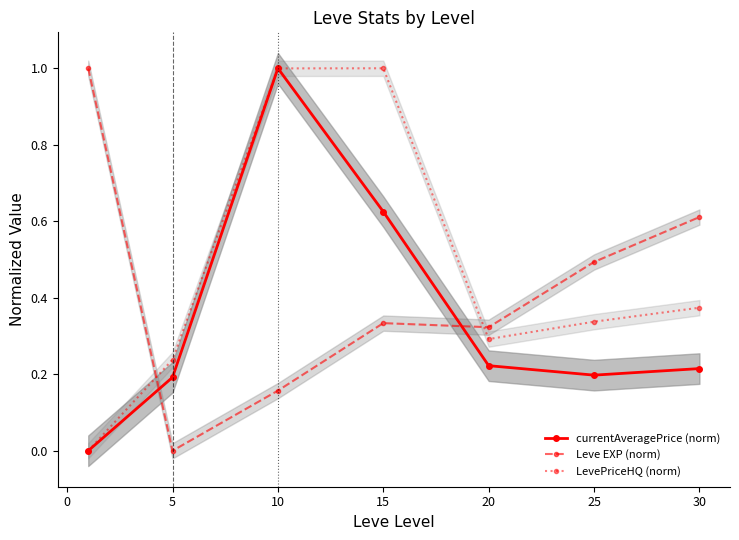

True or false: currentAveragePrice (norm) has a value of 0.1 at 5.

False